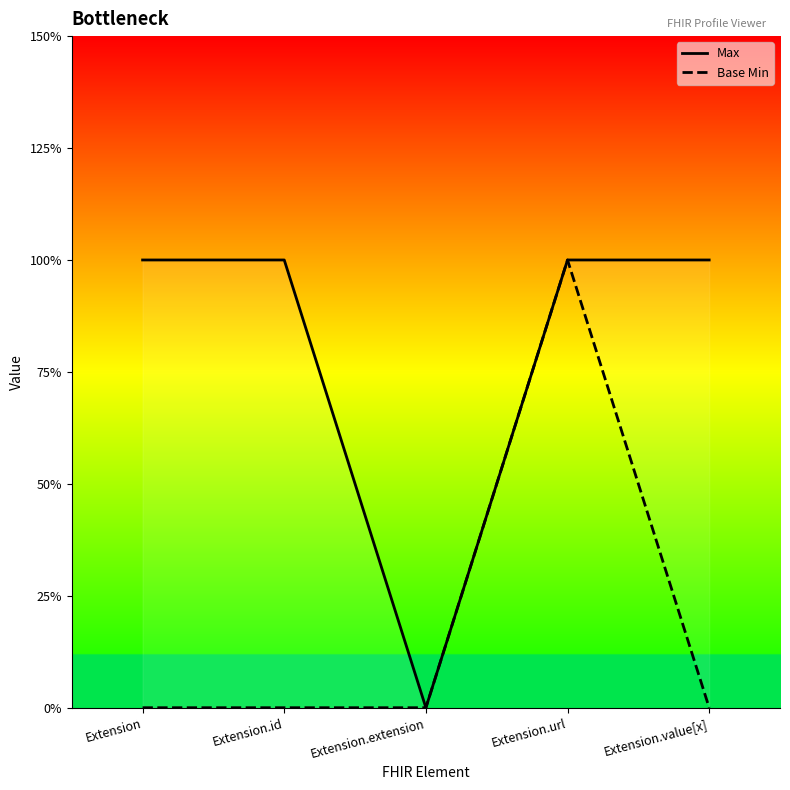

Where is Base Min nearest to the value 0?

Extension